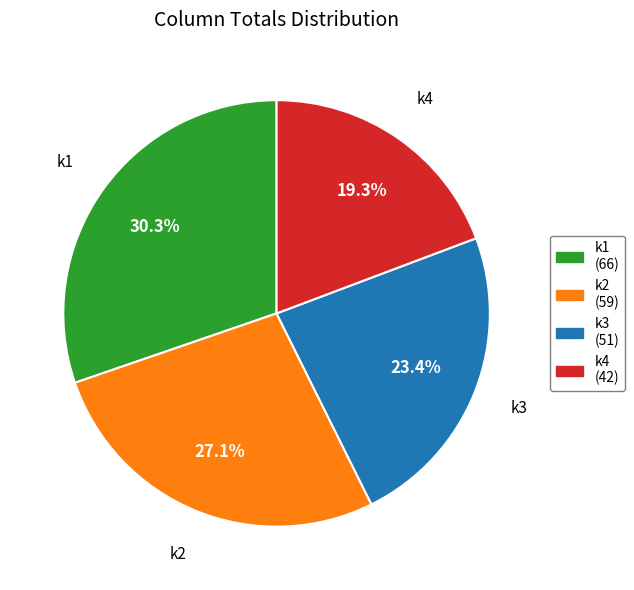

Which category has the biggest portion of the pie?

k1